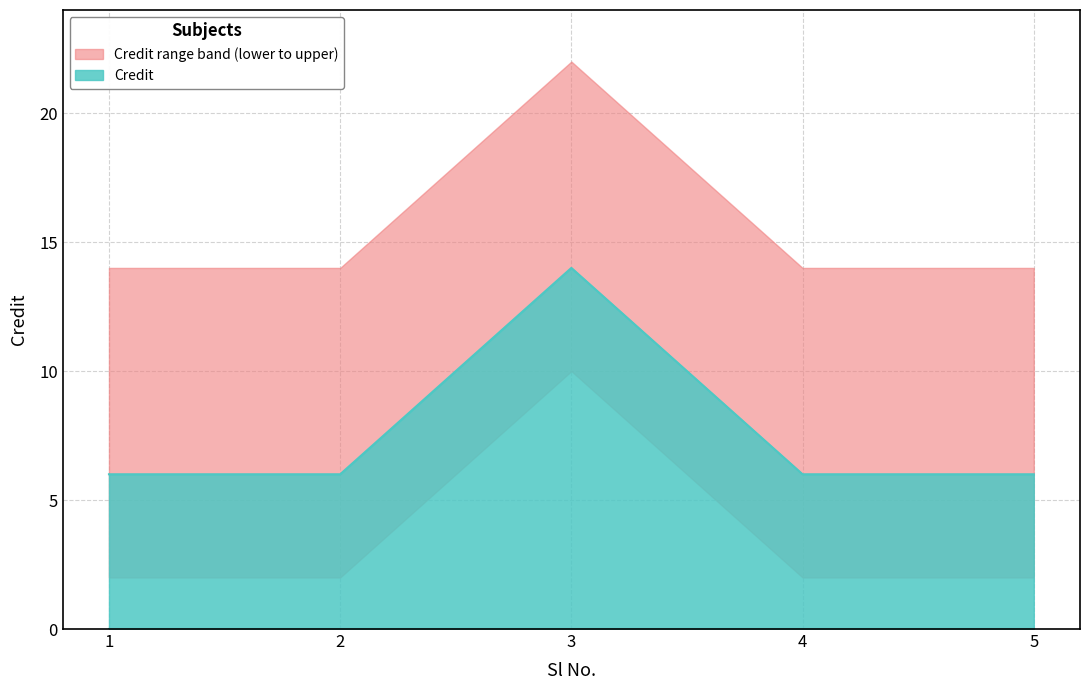

At which category does the chart reach its peak across all series?

3